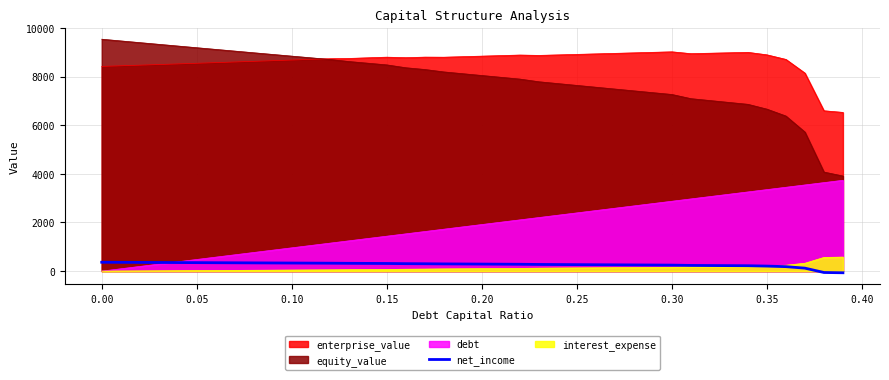

True or false: enterprise_value and net_income intersect in this chart.

False